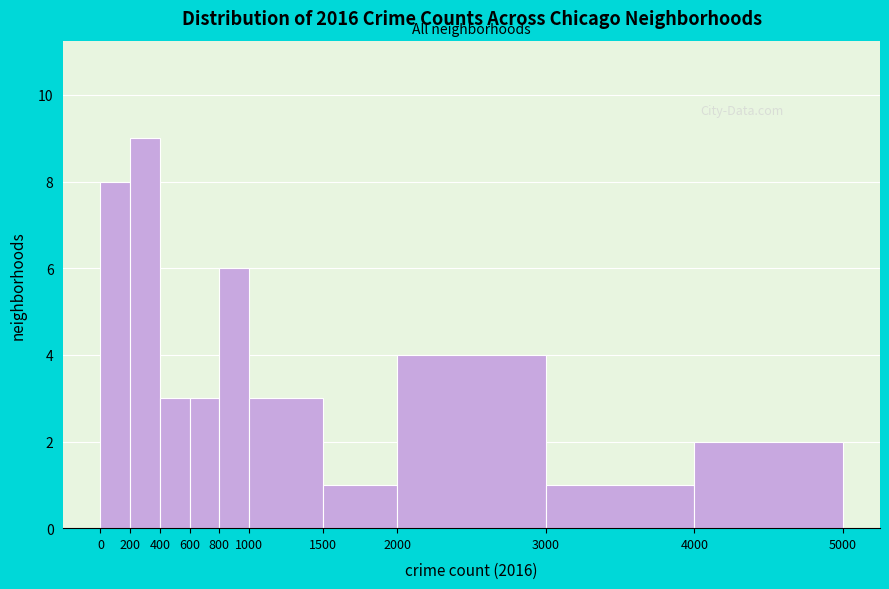

Reading left to right, transcribe this chart: for each bar, give the range it covers on the x-axis and its height. The values are not printed on the chart, so give them approximately, as read against the axis.

0 to 200: 8
200 to 400: 9
400 to 600: 3
600 to 800: 3
800 to 1000: 6
1000 to 1500: 3
1500 to 2000: 1
2000 to 3000: 4
3000 to 4000: 1
4000 to 5000: 2